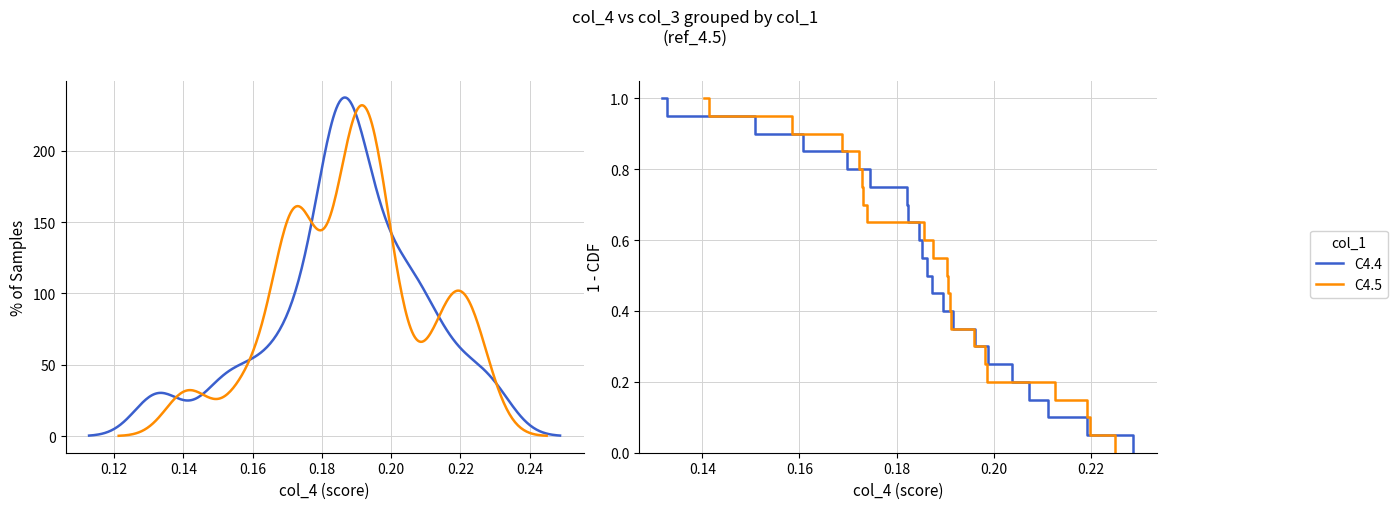

Reading right to left, list all the values displayed in this chart.

C4.4: 0.0	0.1	0.1	0.2	0.2	0.2	0.3	0.3	0.4	0.4	0.5	0.6	0.6	0.7	0.7	0.8	0.8	0.8	0.9	0.9	1.0
C4.5: 0.0	0.1	0.1	0.2	0.2	0.2	0.3	0.3	0.4	0.4	0.5	0.6	0.6	0.7	0.7	0.8	0.8	0.8	0.9	0.9	1.0